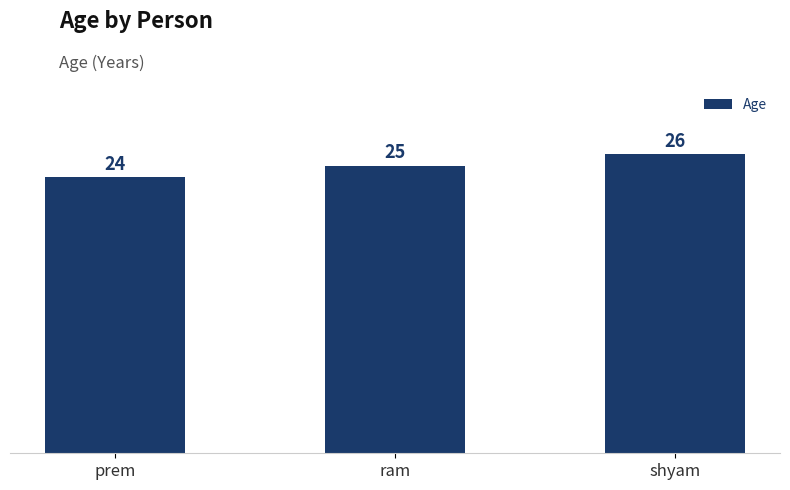

What is the sum of all values?

75